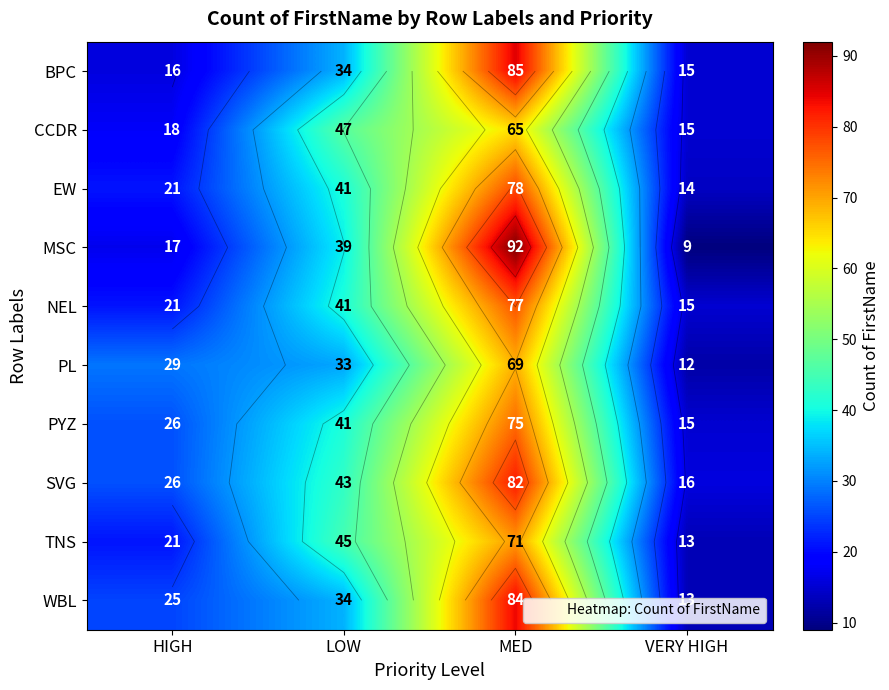

What is the difference between the SVG values at MED and LOW?

39